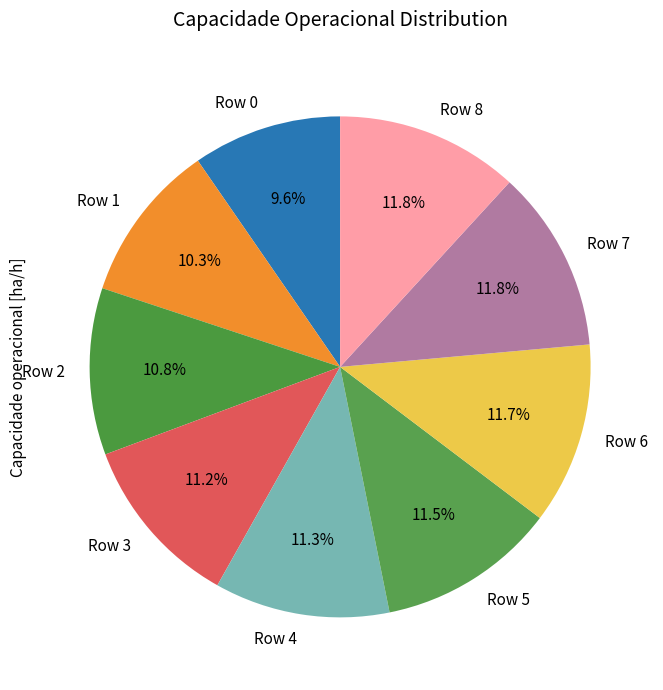

What is the total percentage of Row 7 and Row 0?

21.4%